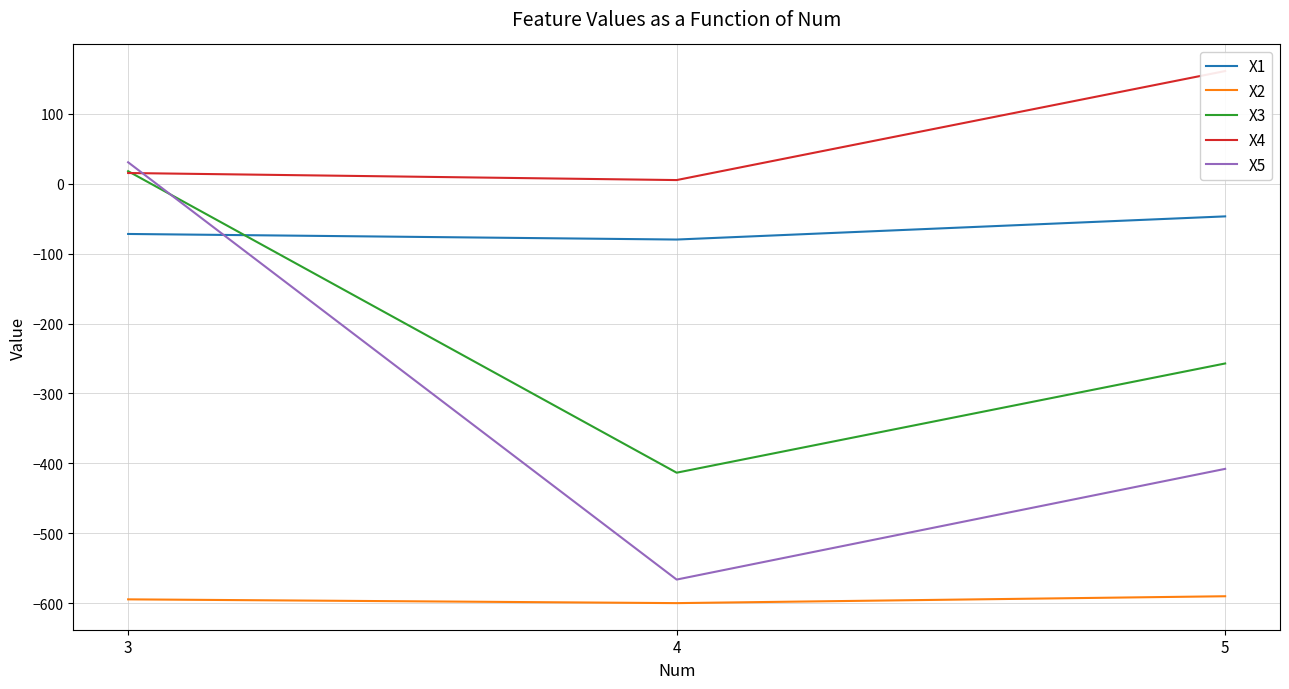

What is the average value of the X2 series?

-594.7